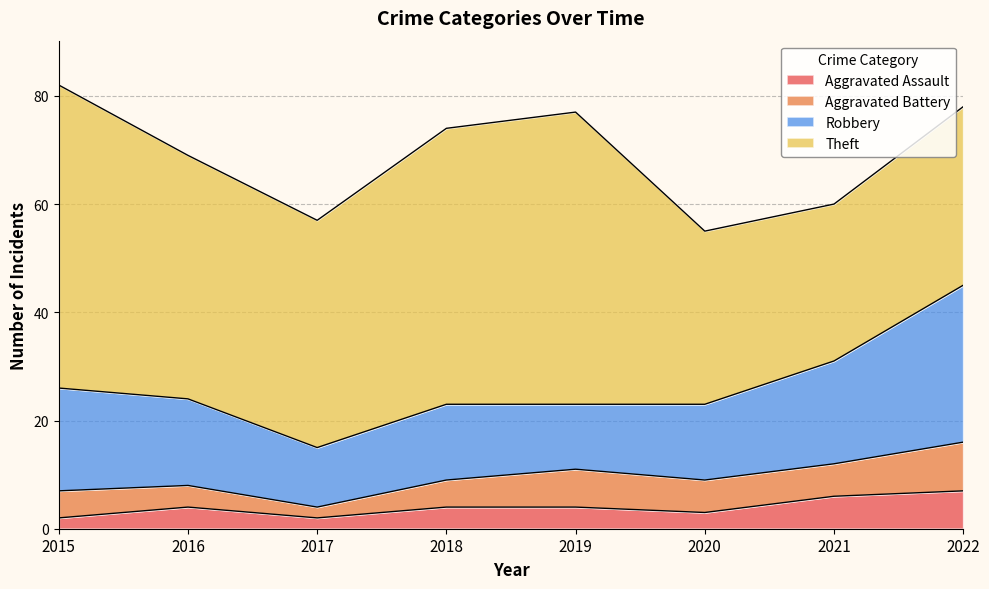

True or false: Robbery and Aggravated Assault intersect in this chart.

False